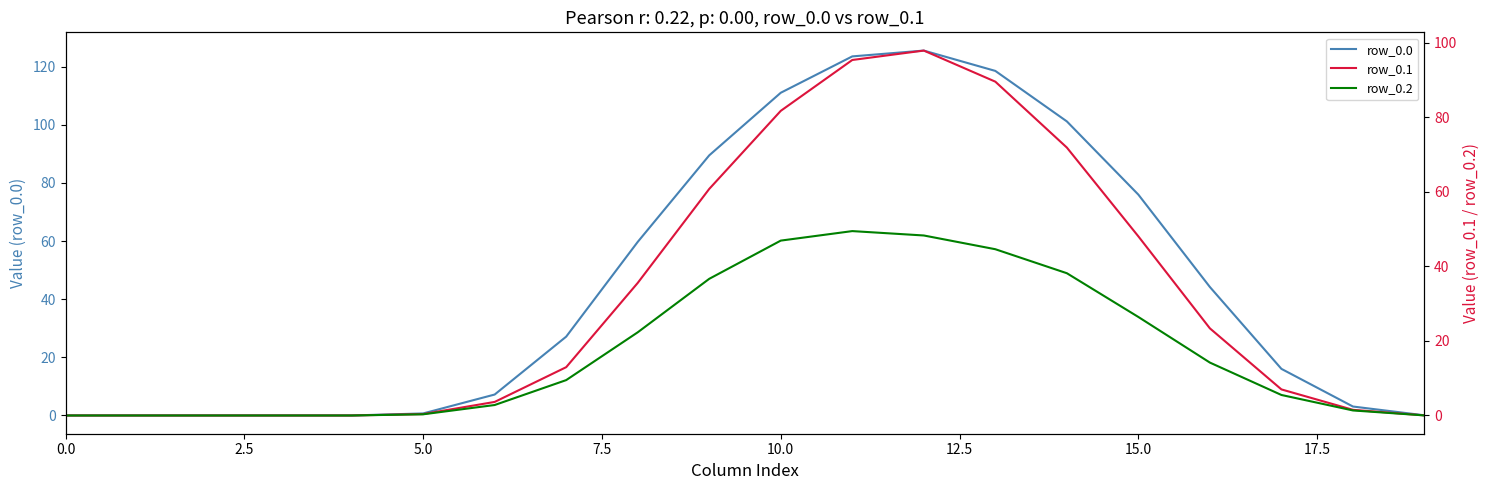

True or false: row_0.0 has more than 2 interior local peaks.

False